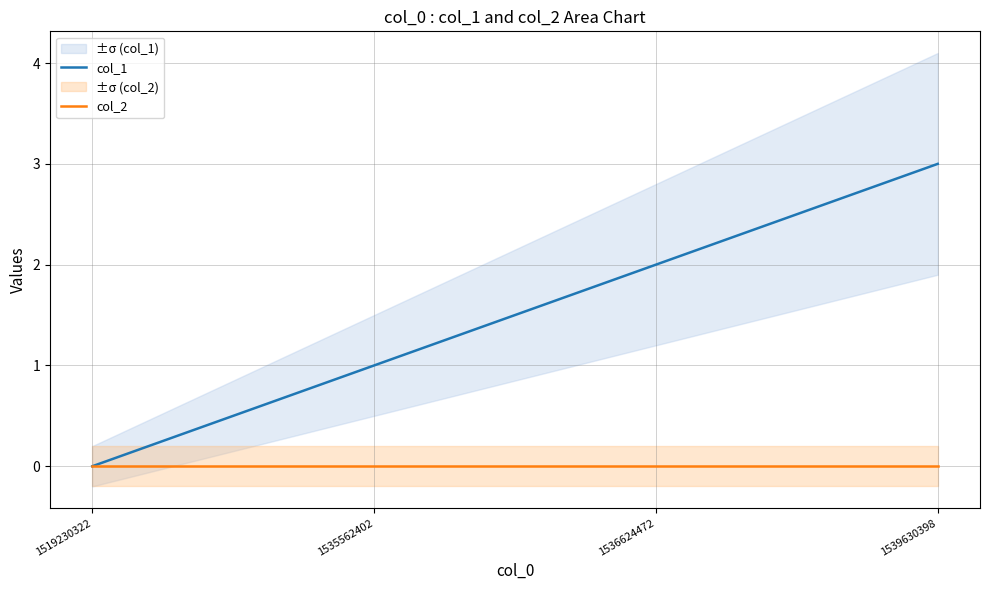

Reading left to right, transcribe all the data shown in this chart.

col_1: 0	1	2	3
col_2: 0	0	0	0